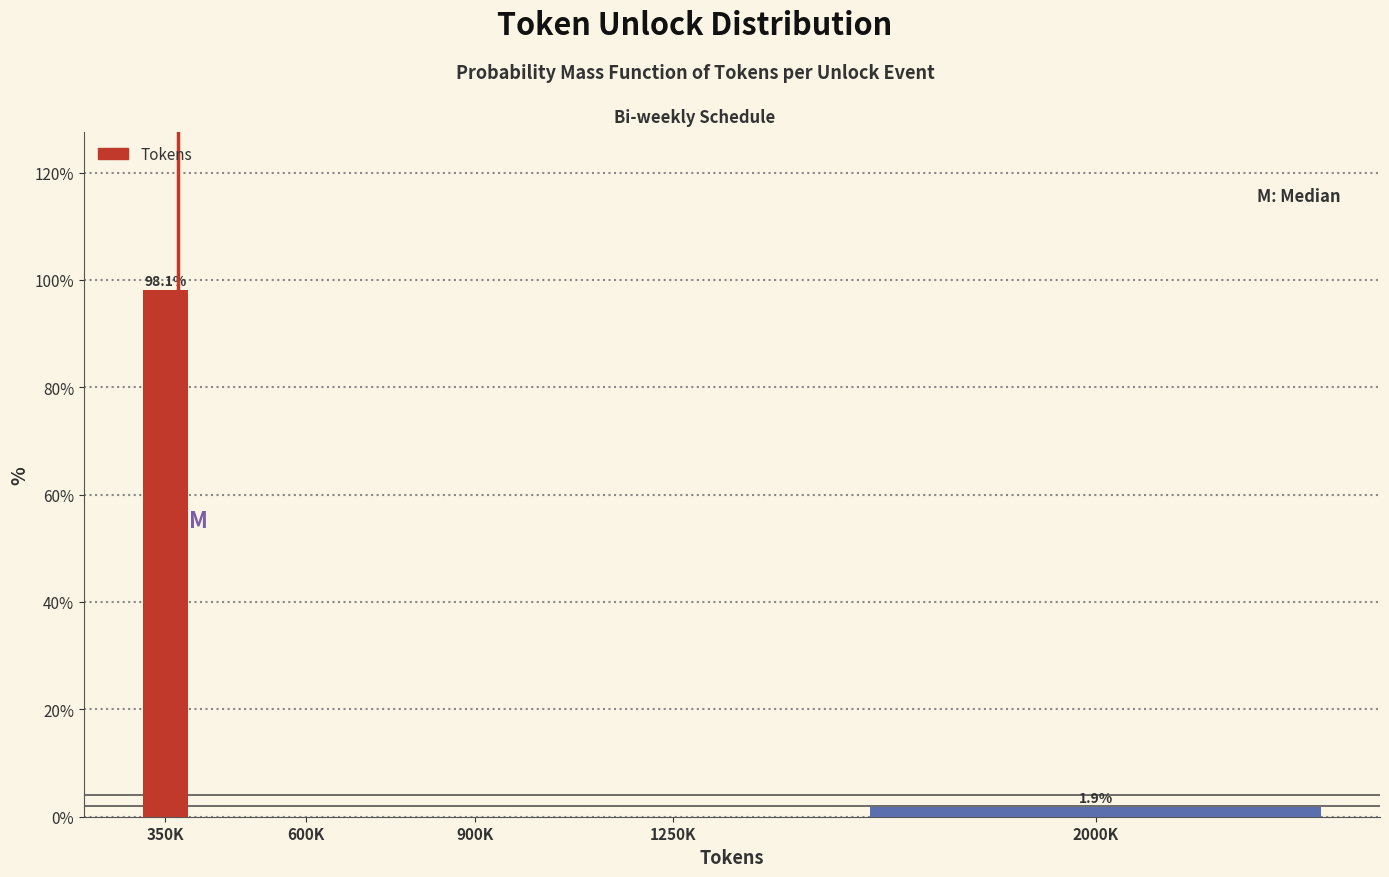

Reading right to left, what are all the values shown in this chart?

2000K=1.9	1250K=0.0	900K=0.0	600K=0.0	350K=98.1